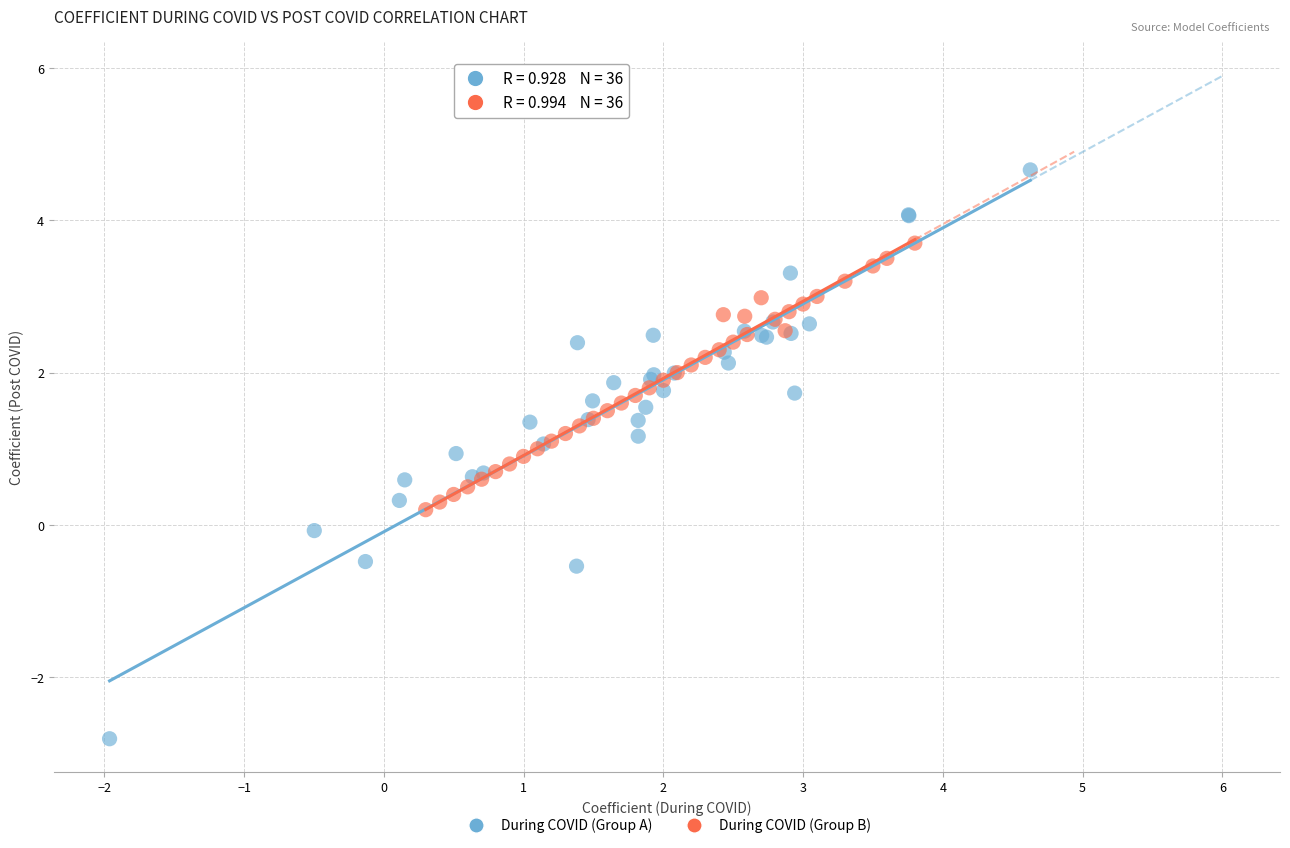

Which series reaches the minimum Y coordinate?

During COVID (Group A)